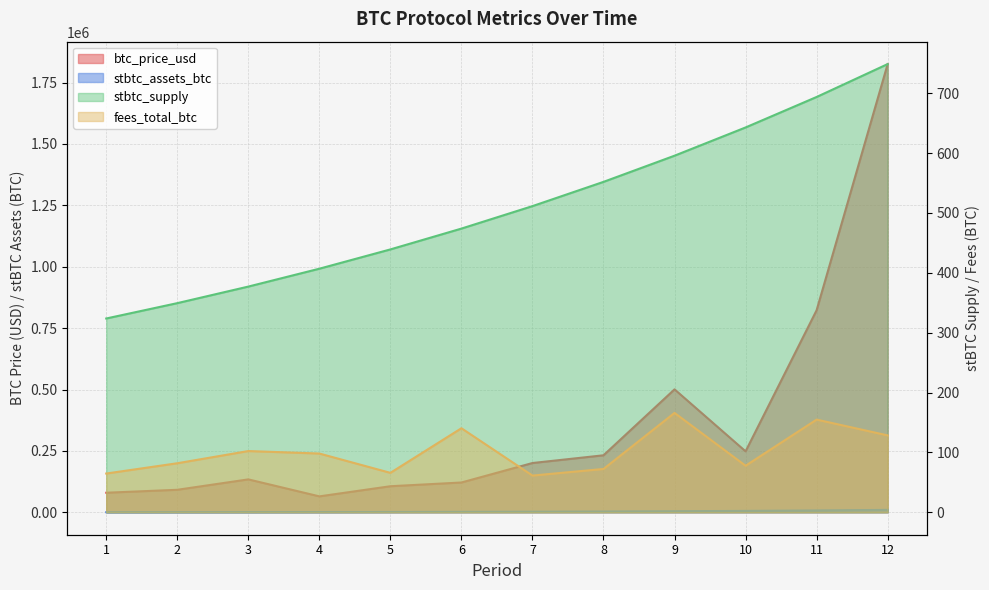

The btc_price_usd series shows 438569.3 at 10. True or false?

False